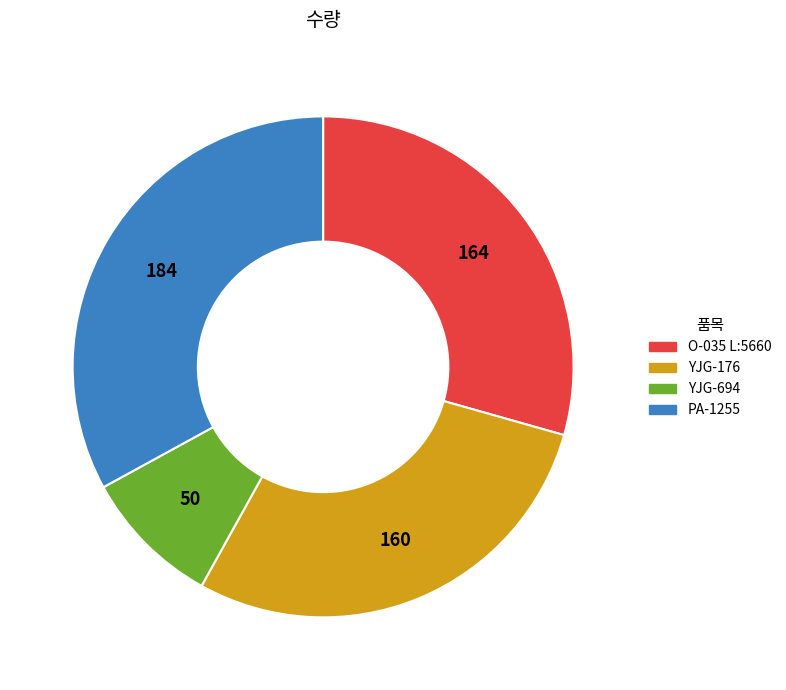

Do YJG-176 and YJG-694 together represent more than half of the pie?

No